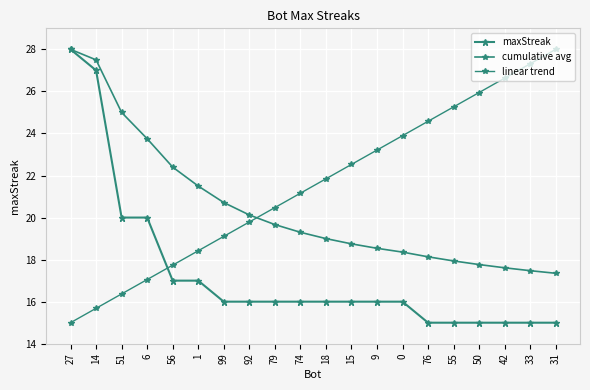

What is the value of the maxStreak point at the 17th from the left?

15.0